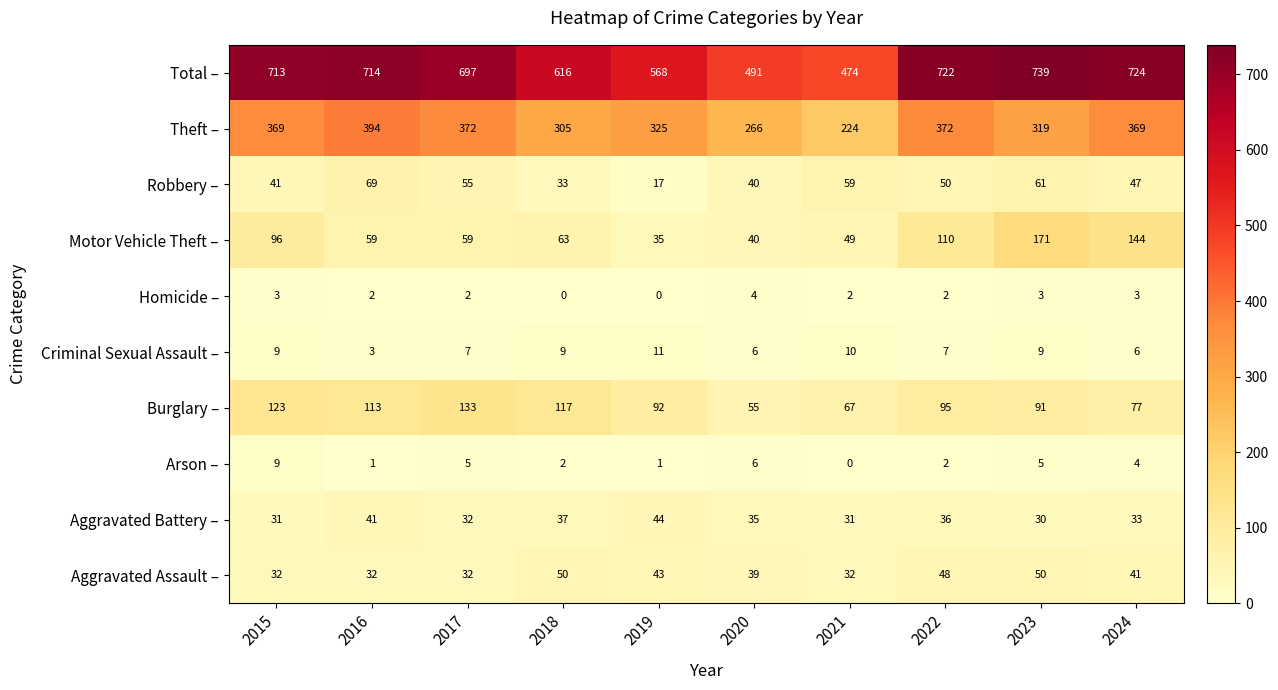

Rank the series by their maximum value, from highest to lowest.

Total –, Theft –, Motor Vehicle Theft –, Burglary –, Robbery –, Aggravated Assault –, Aggravated Battery –, Criminal Sexual Assault –, Arson –, Homicide –